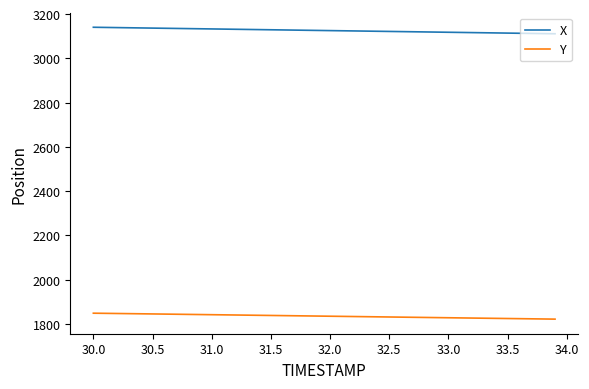

Which series has the largest total across all categories?

X